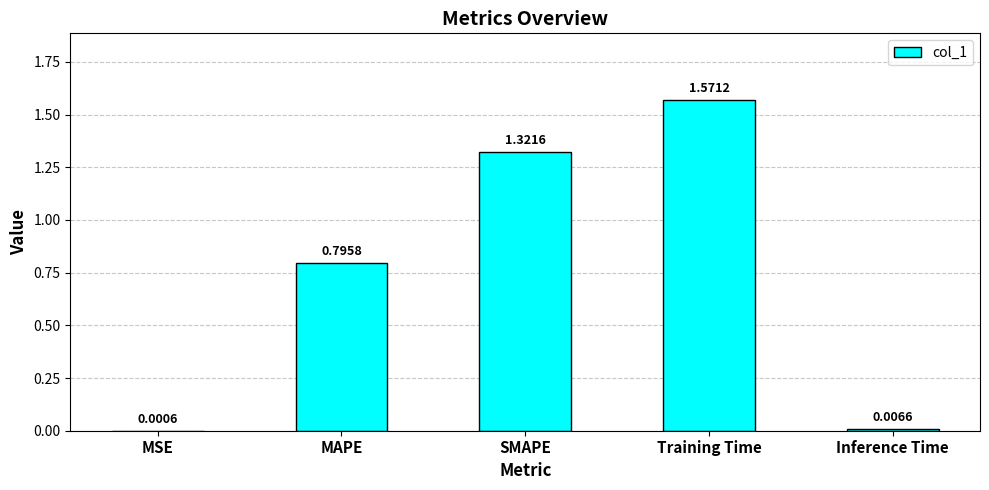

Which category has the highest value across all series?

Training Time